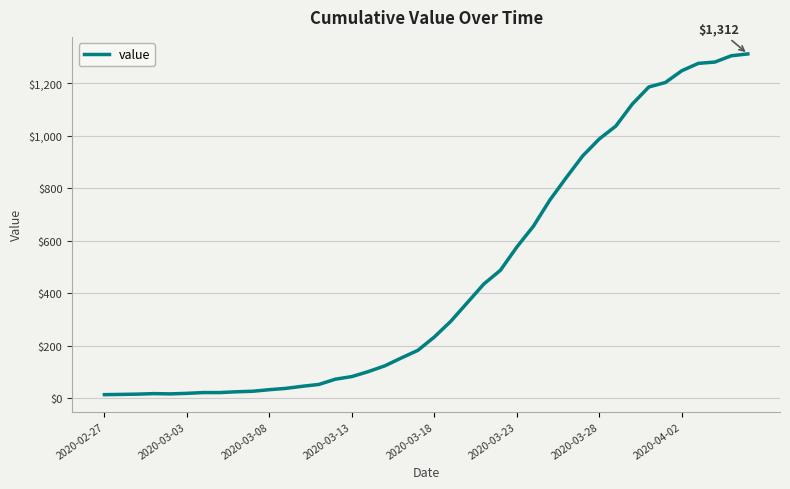

What is the greatest value displayed?

1312